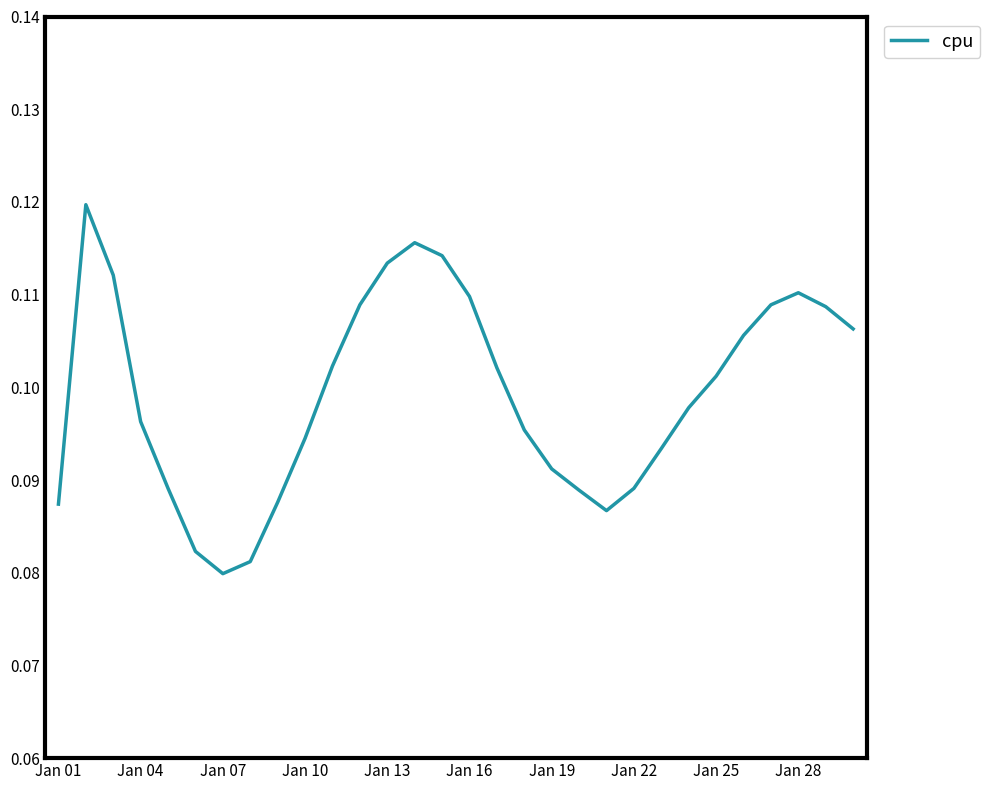

Does the chart display data point markers on the line(s)?

No